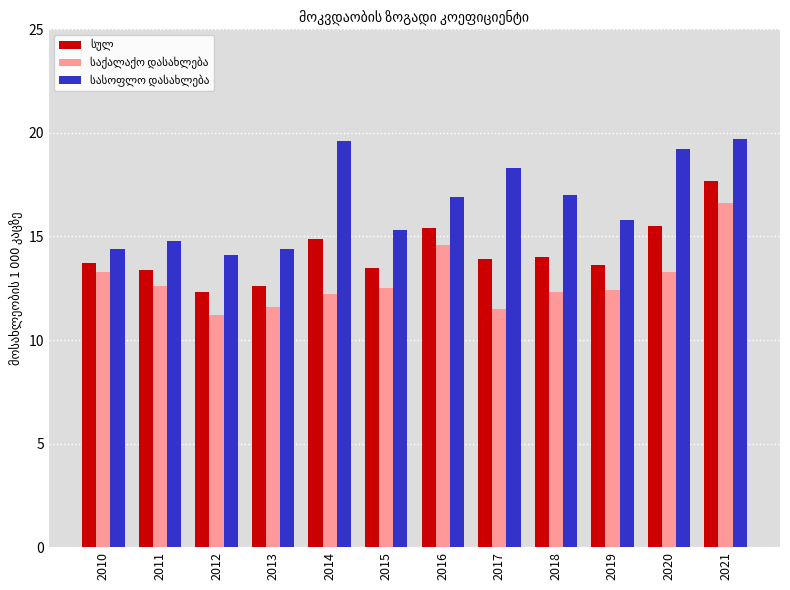

What is the greatest value displayed?

19.7